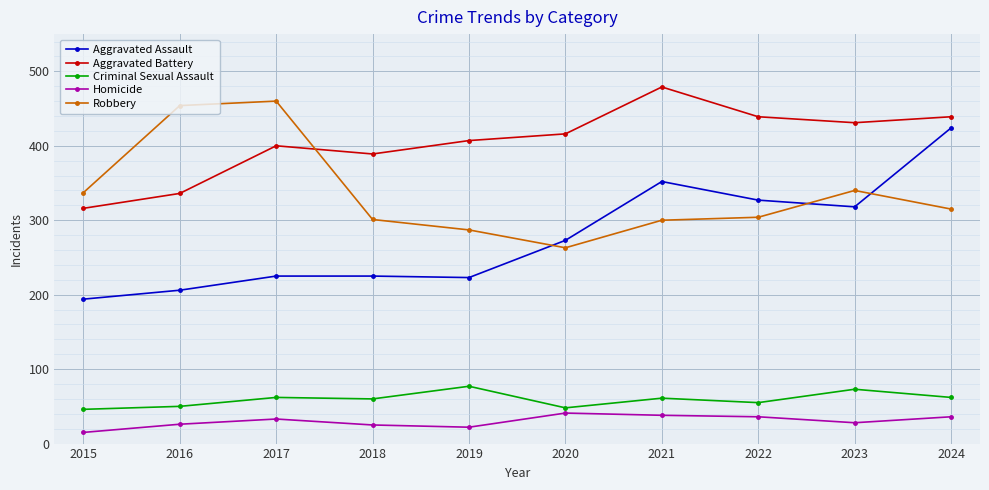

Between 2015 and 2022, which series saw the biggest shift?

Aggravated Assault